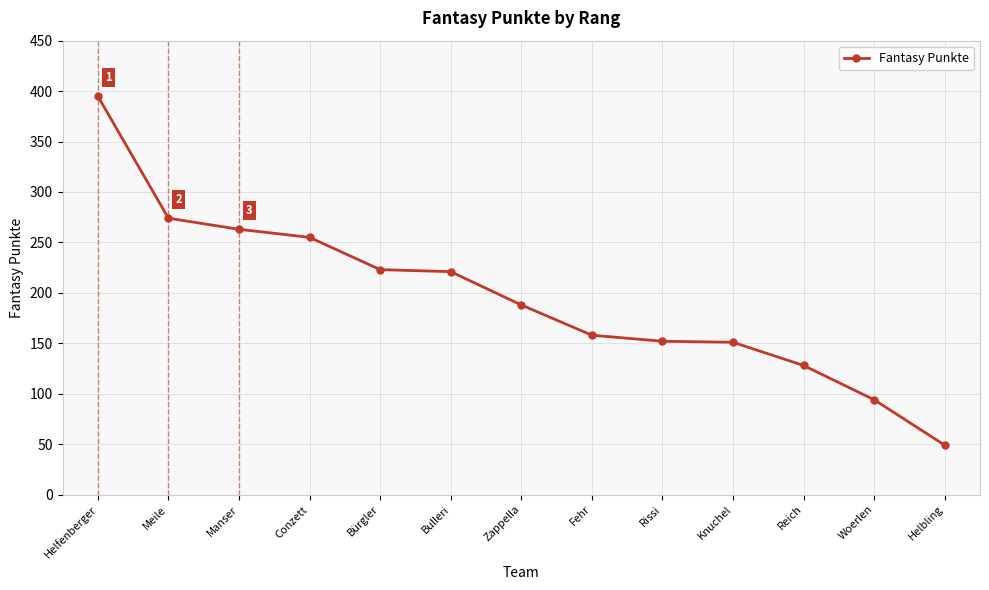

What is the change in value from Helfenberger to Bürgler?

-172